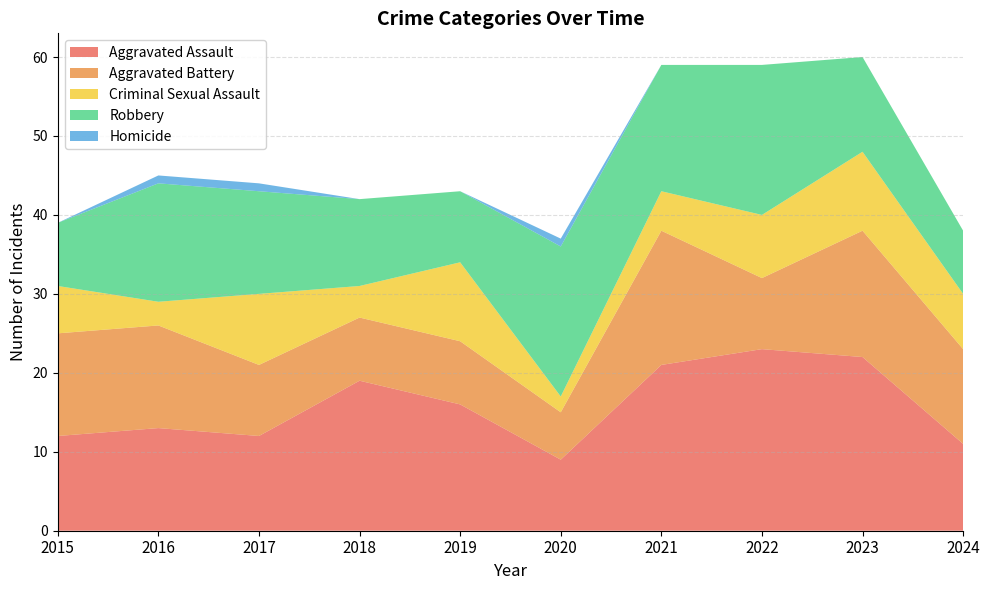

Reading right to left, what are all the values shown in this chart?

Aggravated Assault: 11	22	23	21	9	16	19	12	13	12
Aggravated Battery: 12	16	9	17	6	8	8	9	13	13
Criminal Sexual Assault: 7	10	8	5	2	10	4	9	3	6
Robbery: 8	12	19	16	19	9	11	13	15	8
Homicide: 0	0	0	0	1	0	0	1	1	0